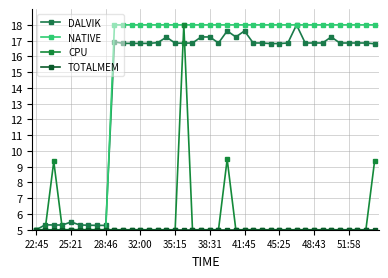

What is the value of the DALVIK point at the 21st from the left?

17.2